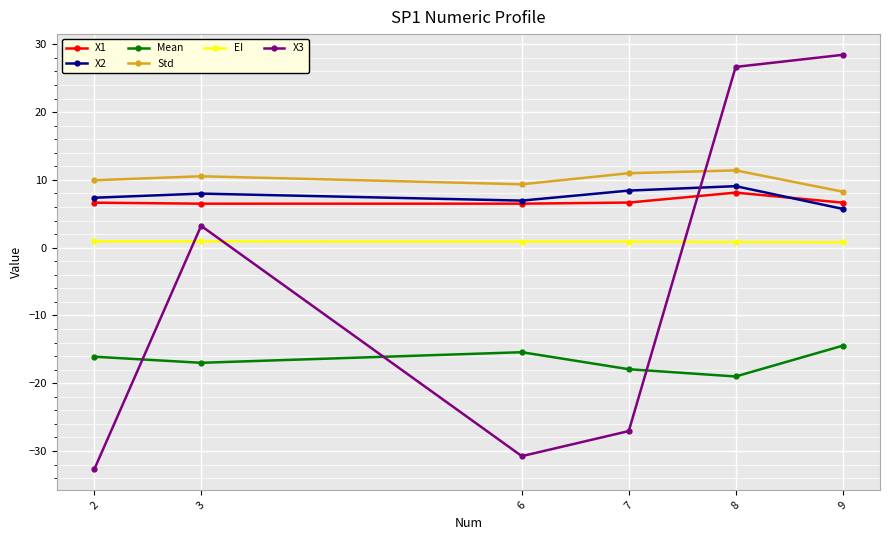

What is the minimum value shown in the chart?

-32.7